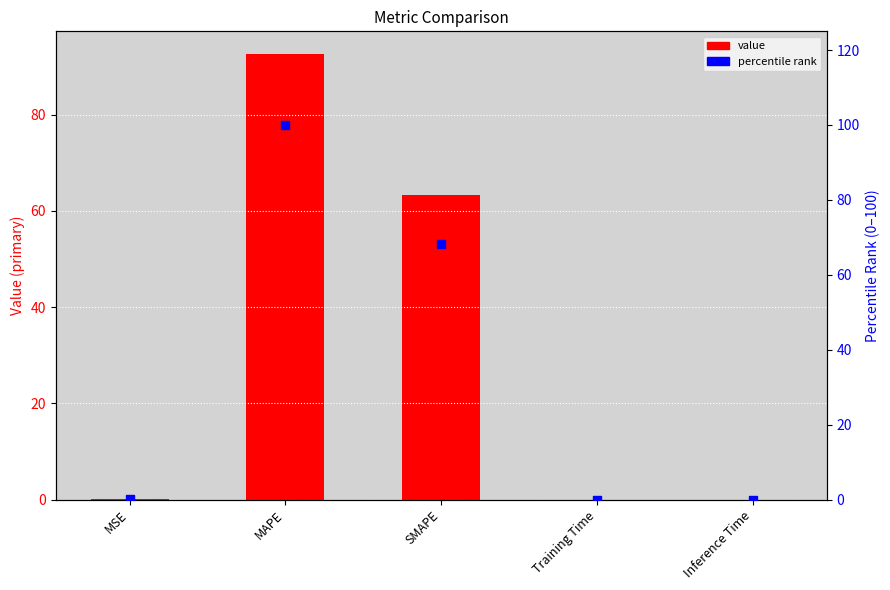

Which series reaches the maximum Y coordinate?

percentile rank